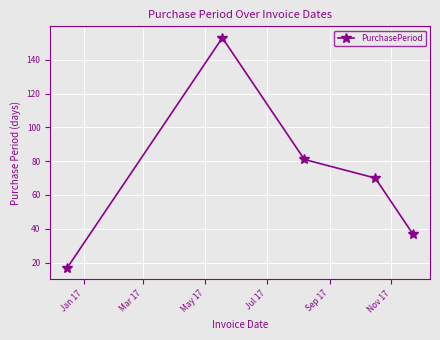

What is the average value?

72